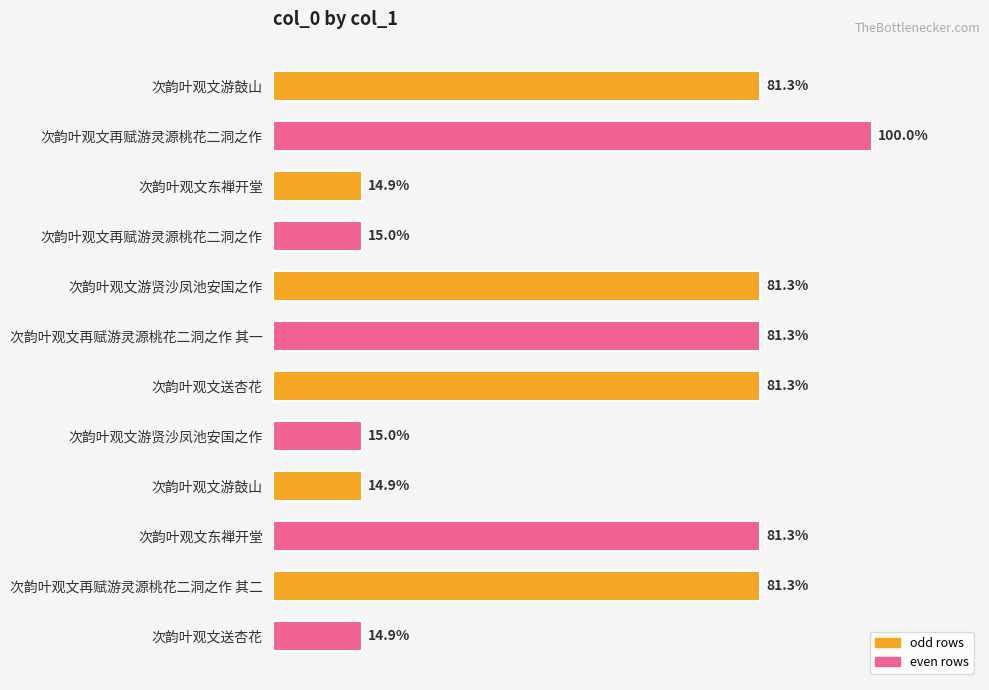

Does the chart contain any negative values?

No